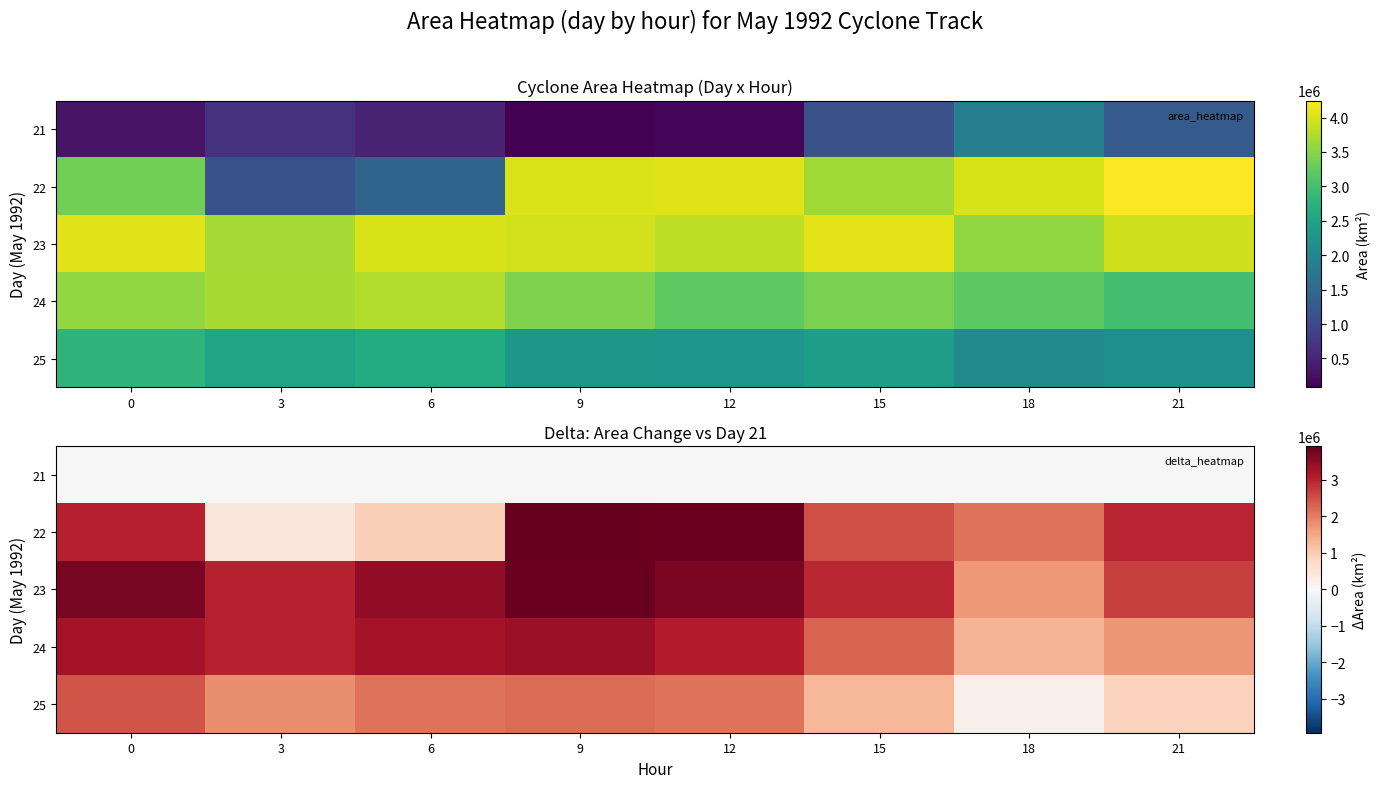

At 21, list the series in order from largest to smallest.

22, 23, 24, 25, 21